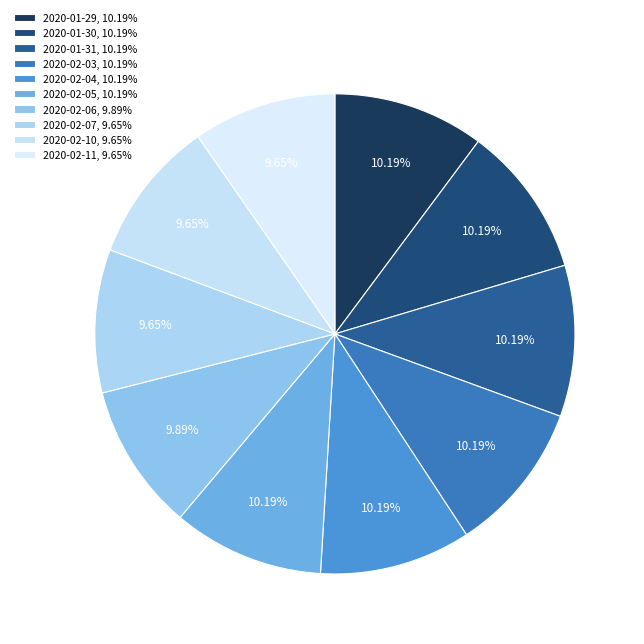

Is 2020-02-10 the majority of the pie?

No